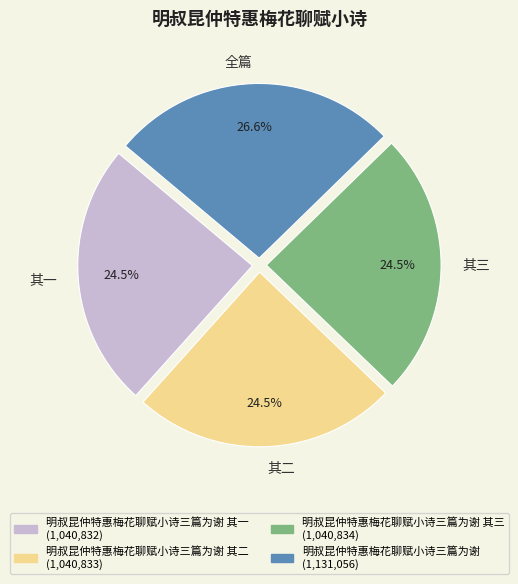

To the nearest percent, what is the average slice percentage?

25%